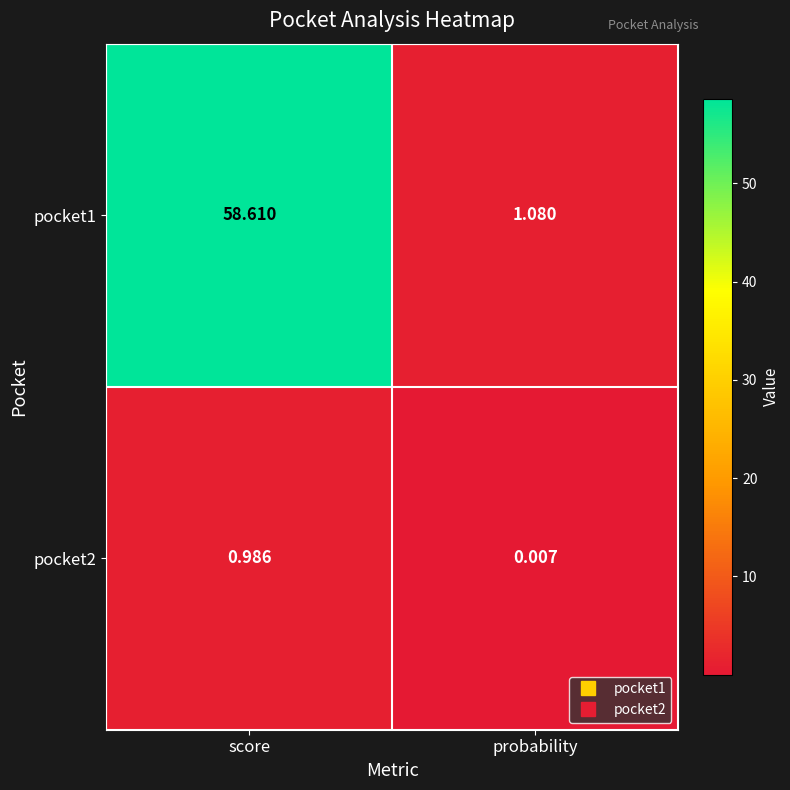

At which category is the sum across all series the highest?

score